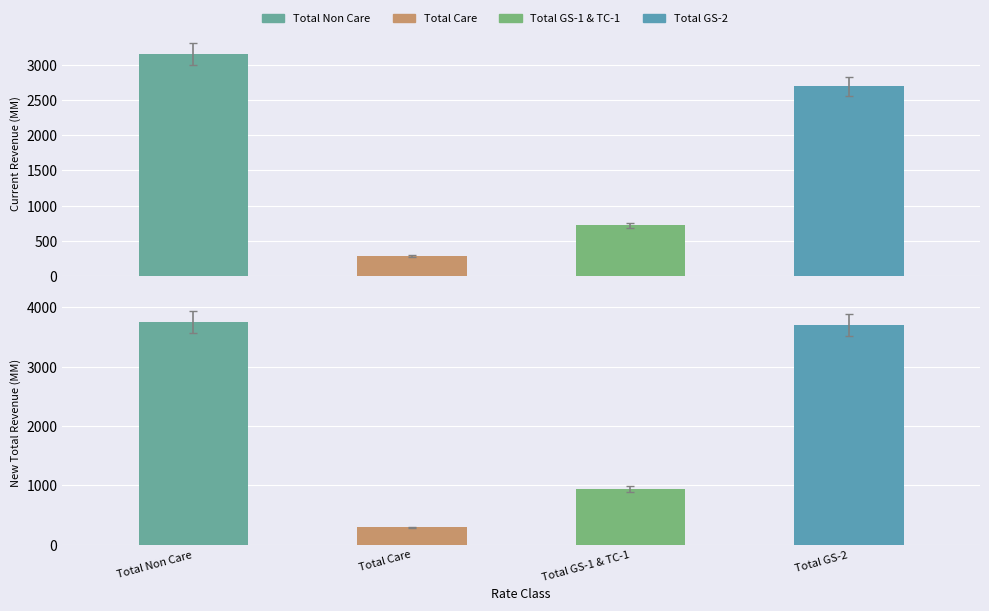

What is the difference between the highest and lowest values at Total Non Care?

590.5